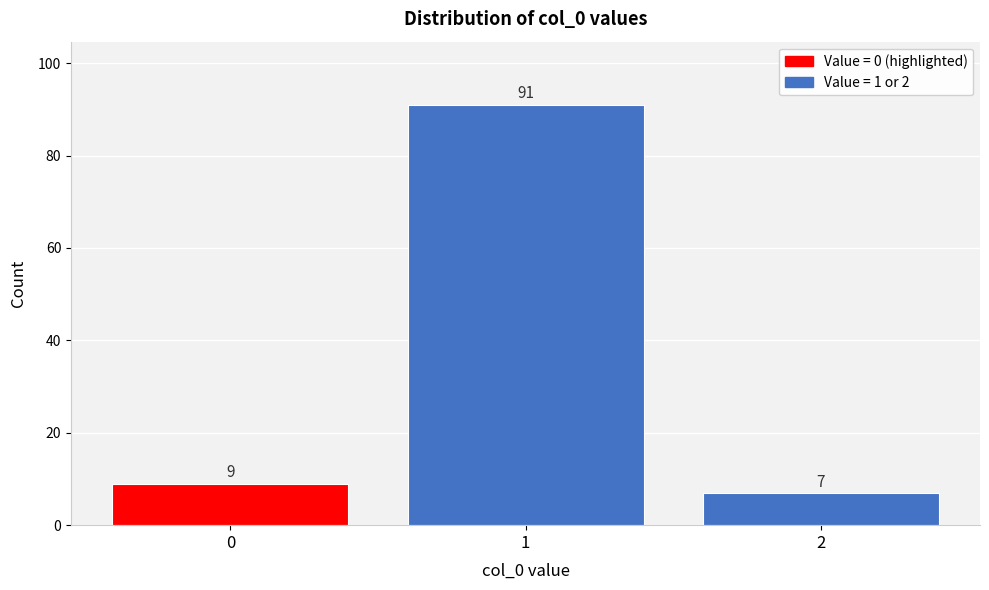

Reading left to right, list all the values displayed in this chart.

9	91	7